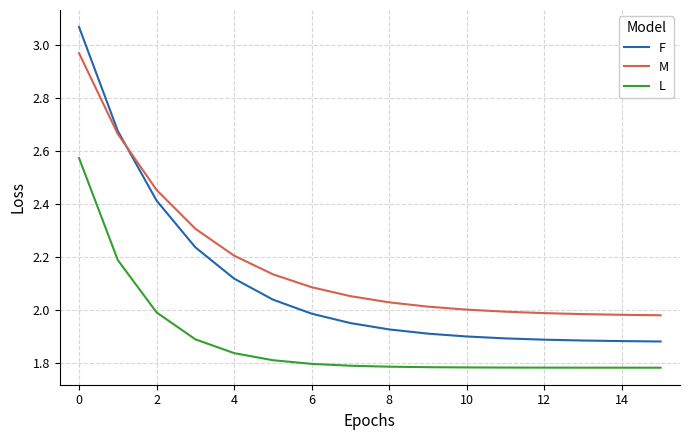

Which series has the largest range (max minus min)?

F